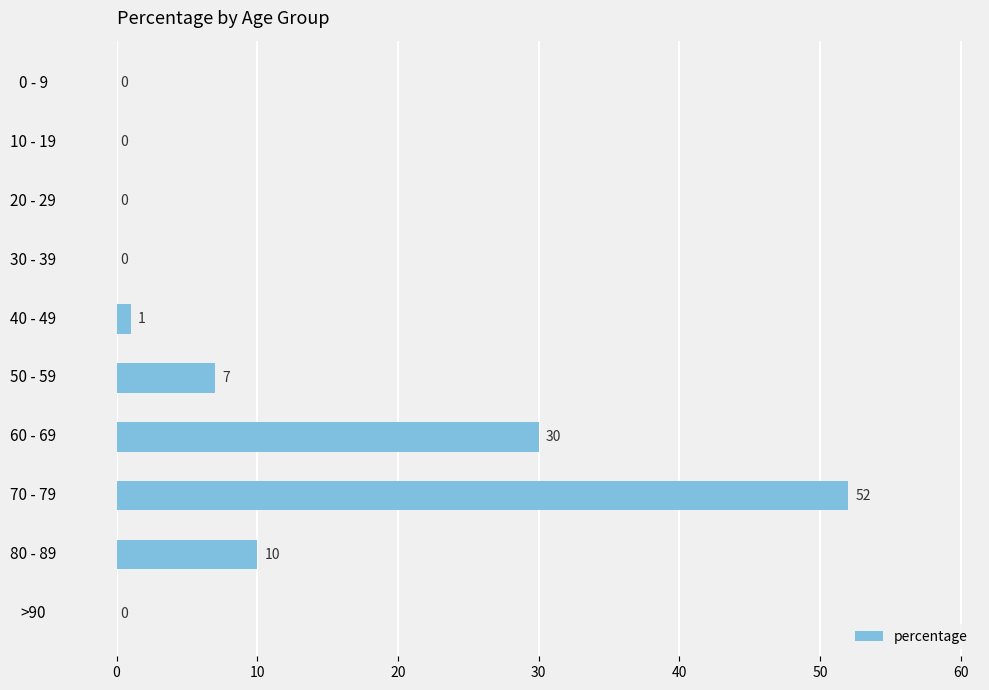

Which has a higher value, 80 - 89 or 10 - 19?

80 - 89